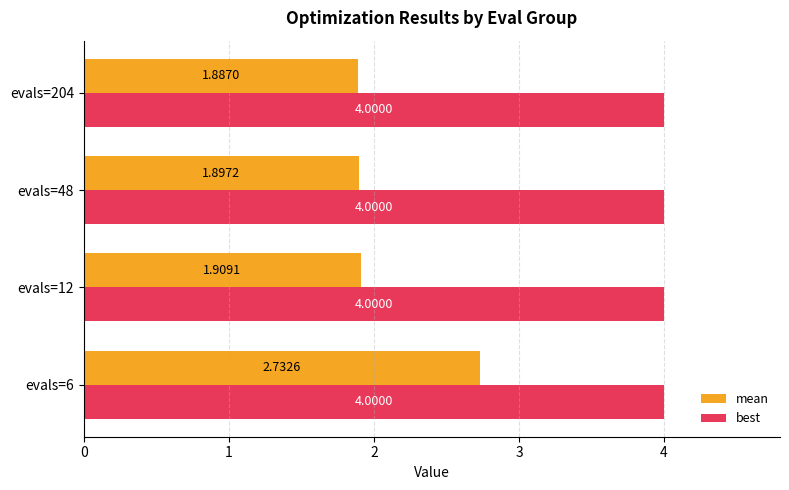

Which series has the largest total across all categories?

best